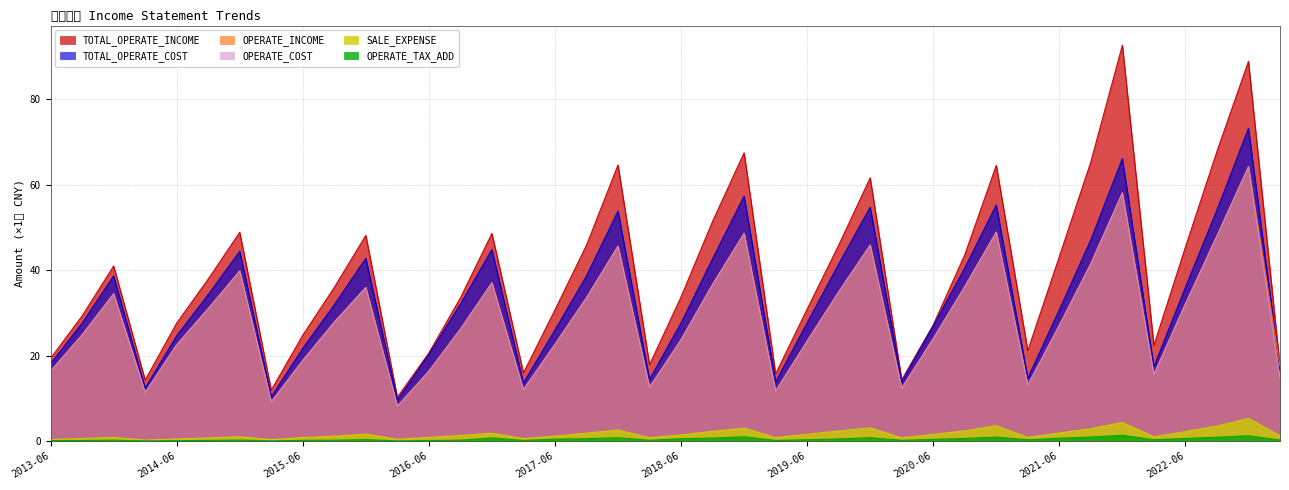

At which label is TOTAL_OPERATE_COST closest to 41?

2019-09